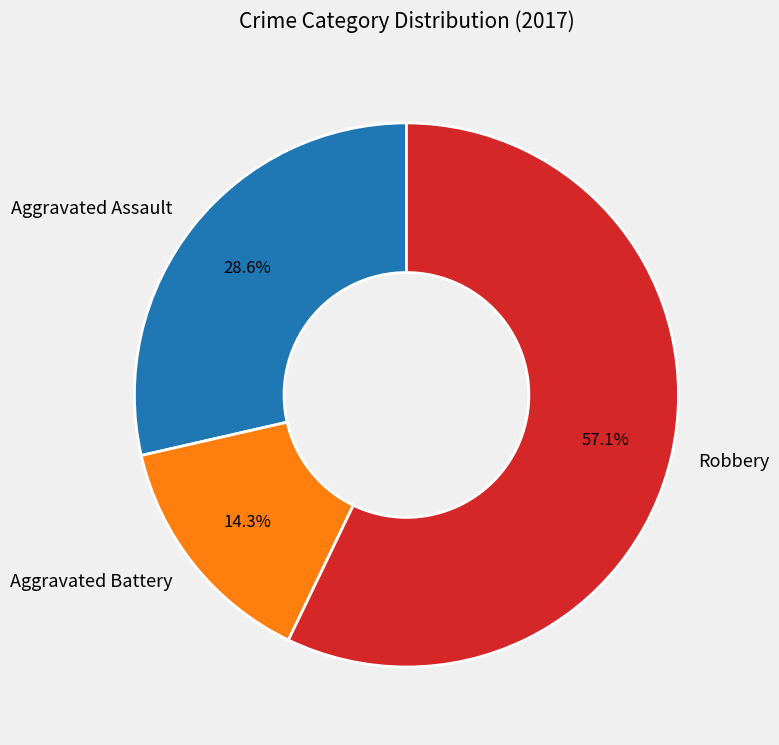

Rank the categories by value from highest to lowest.

Robbery, Aggravated Assault, Aggravated Battery